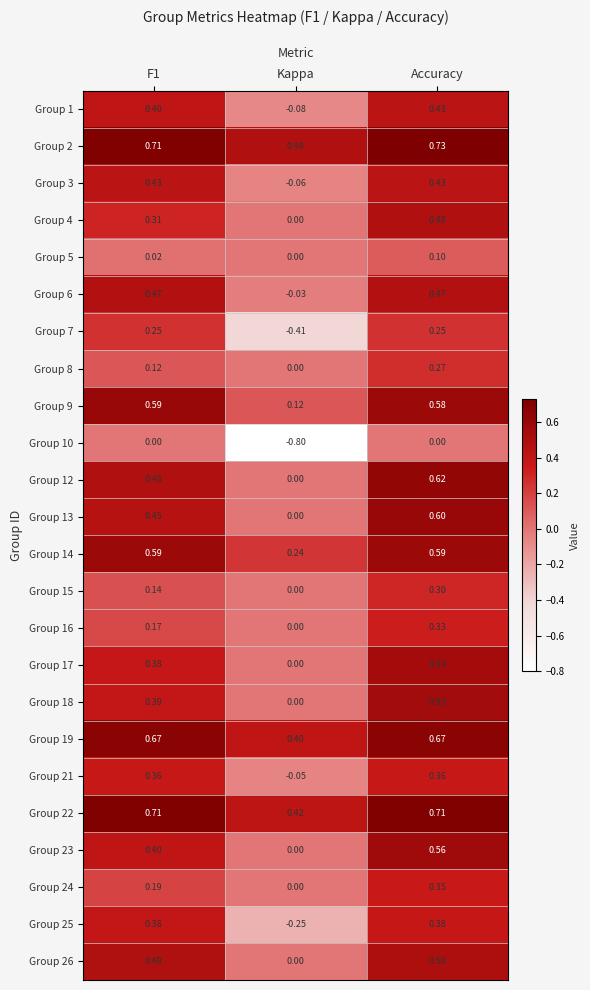

Which label corresponds to the largest value in the chart?

Accuracy